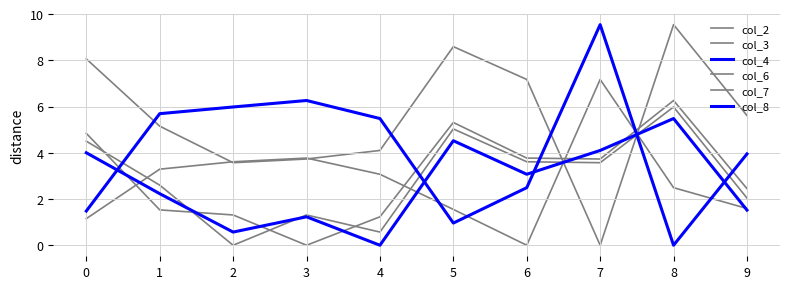

Rank the categories by col_2 value from highest to lowest.

8, 5, 0, 6, 7, 1, 9, 3, 4, 2